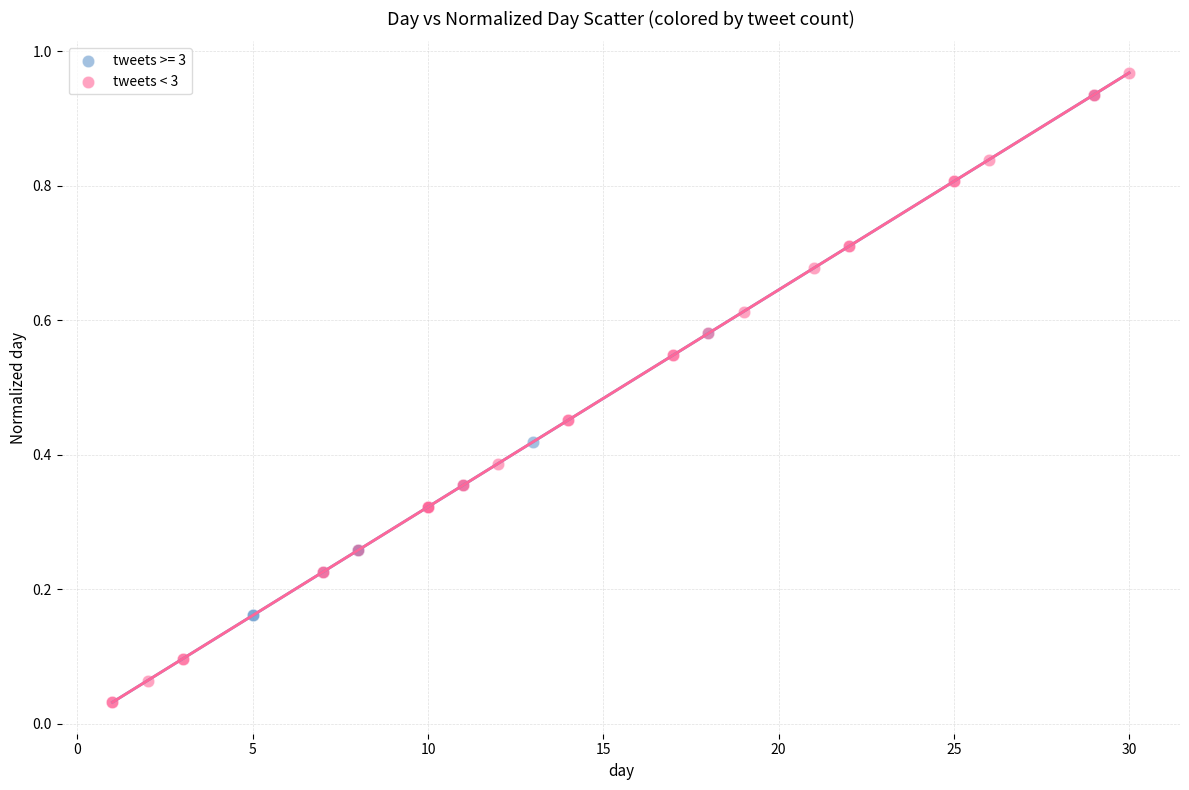

Which series contains the lowest Y value?

tweets < 3